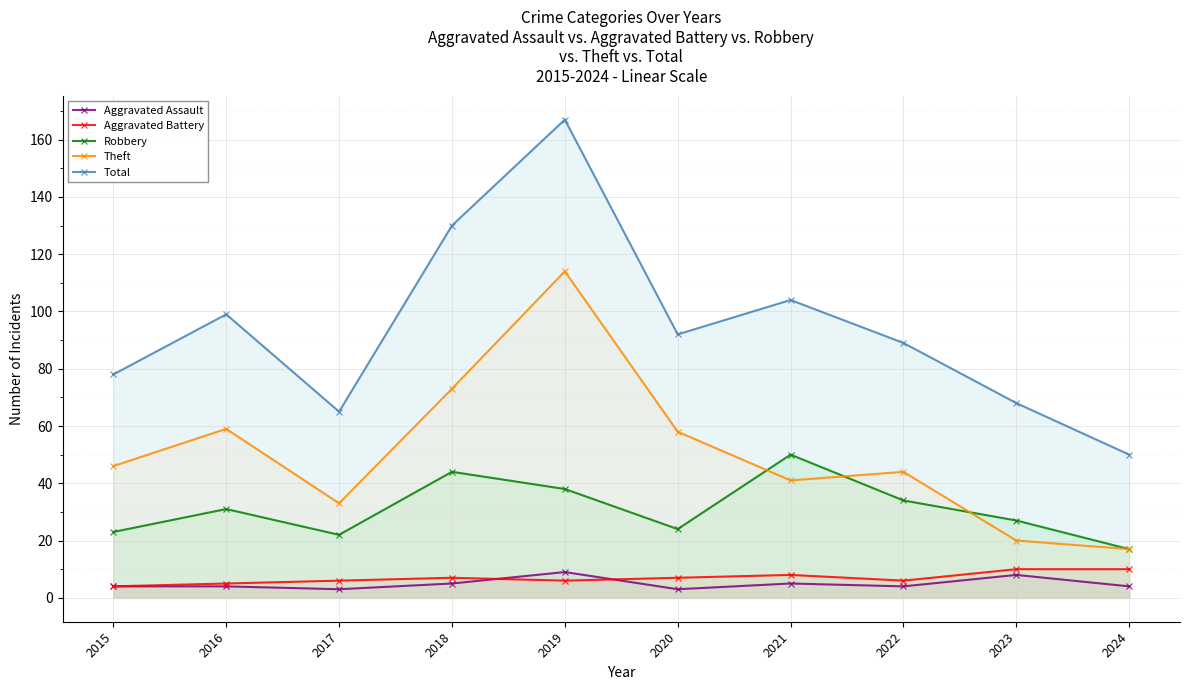

Rank the categories by Total value from highest to lowest.

2019, 2018, 2021, 2016, 2020, 2022, 2015, 2023, 2017, 2024